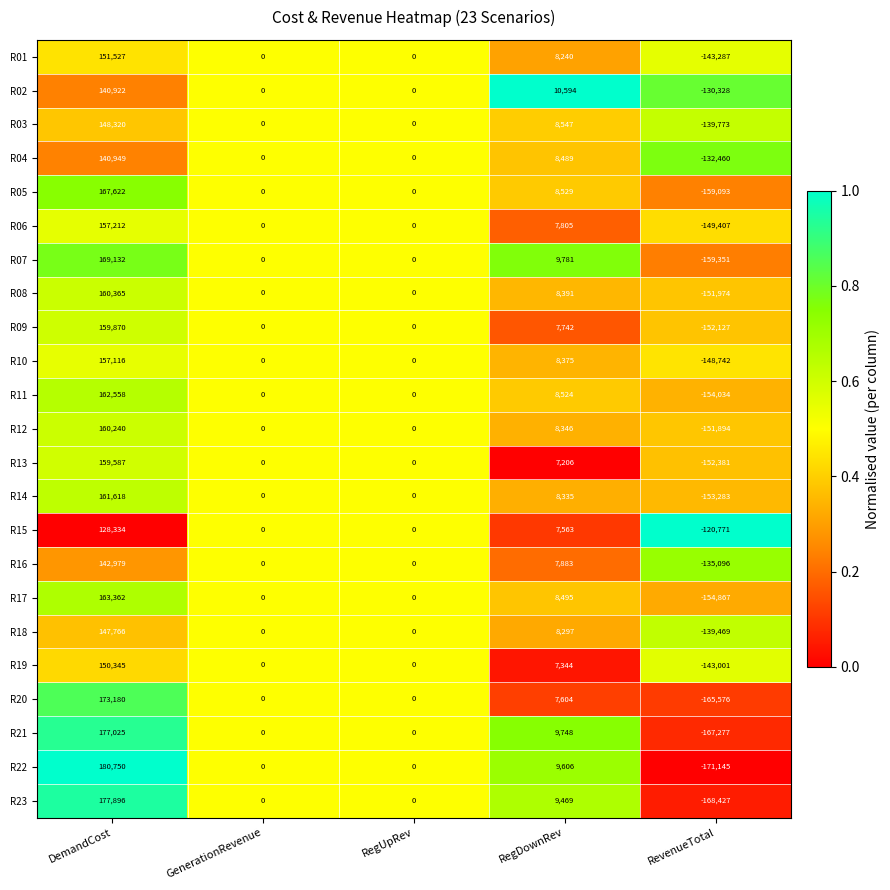

What is the difference between the highest and lowest values at RegDownRev?

3388